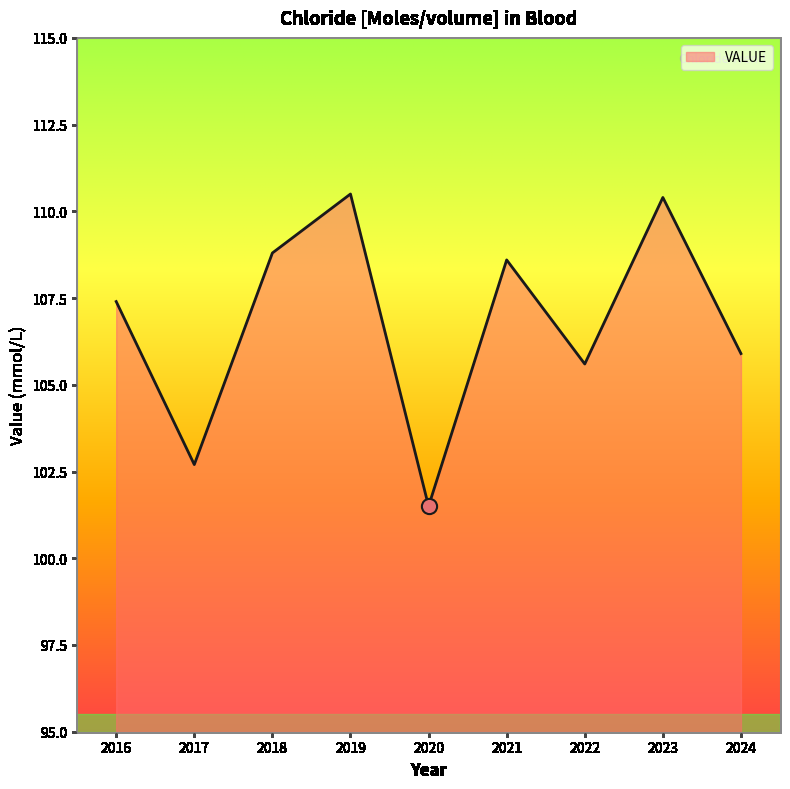

Between 2023 and 2017, which is larger?

2023